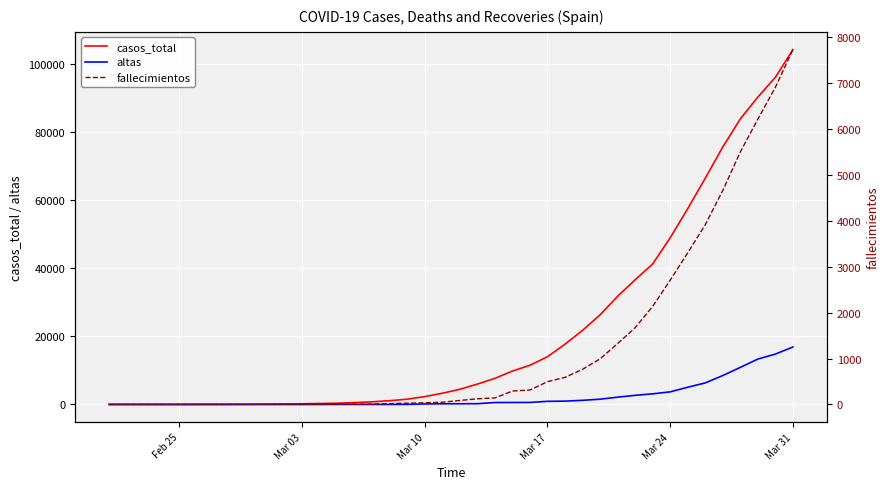

What is the highest value of the casos_total series?

104332